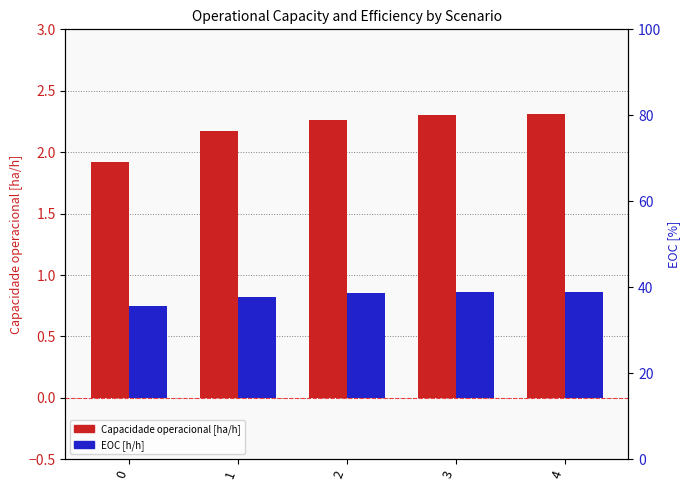

Is it true that EOC [h/h] equals 0.2 at 4?

False